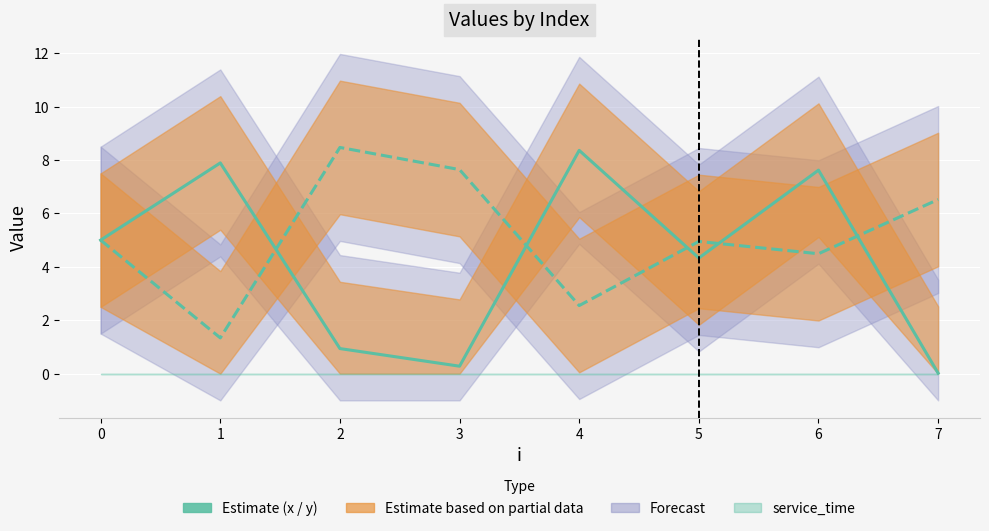

Which series changed the most between 3 and 4?

x